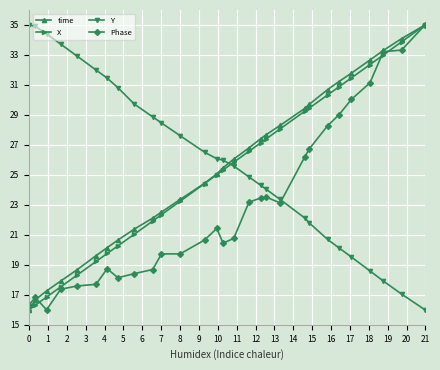

Is this an area chart (filled region under the line)?

No